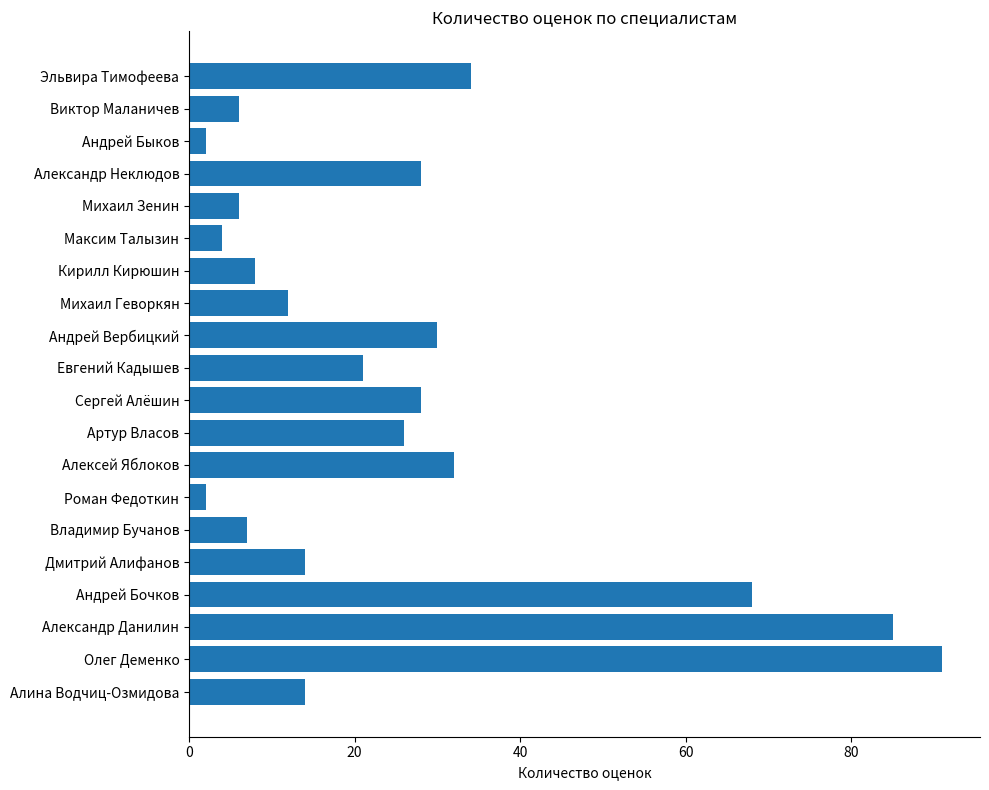

Is it true that the value at Олег Деменко is 52?

False